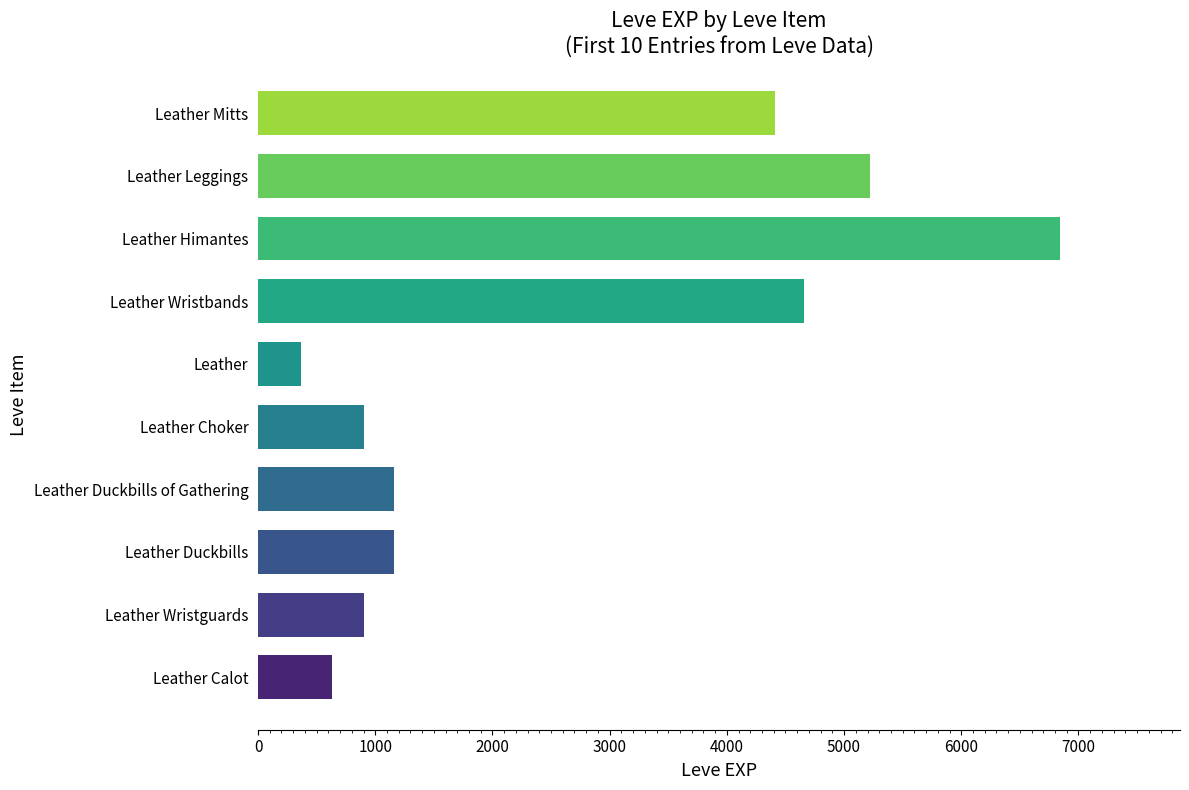

Count the number of data series in this chart.

1